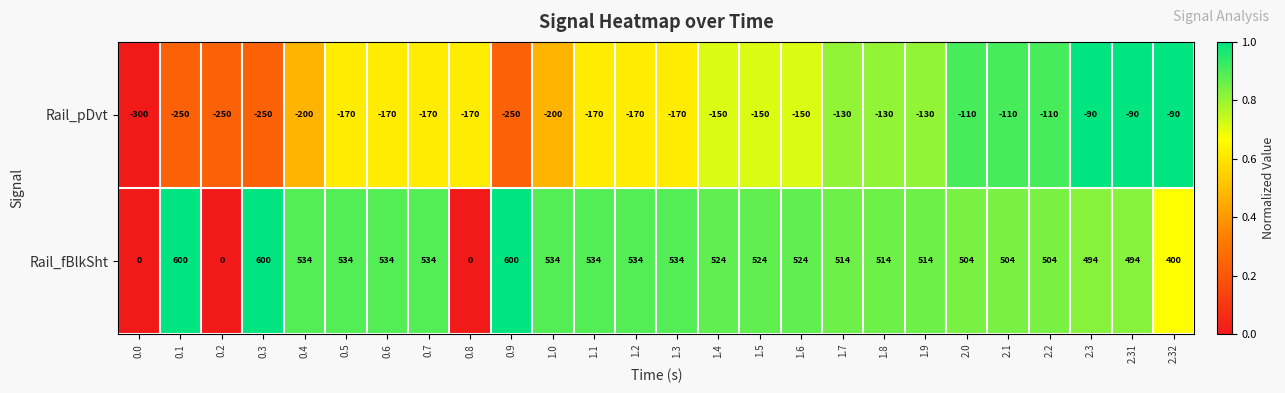

What is the total value across all series at 1.5?

374